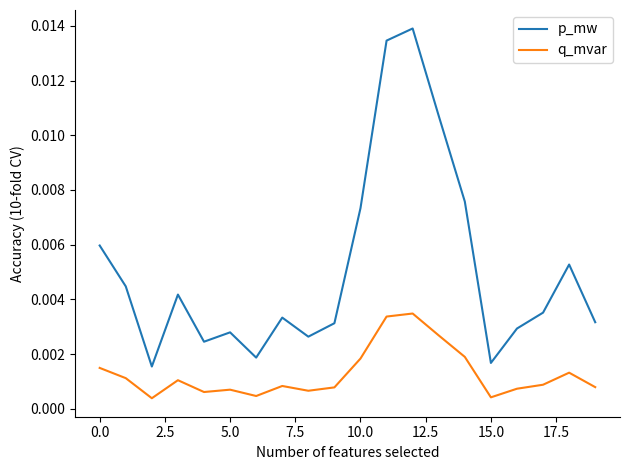

List the series in order of their peak value, lowest first.

q_mvar, p_mw